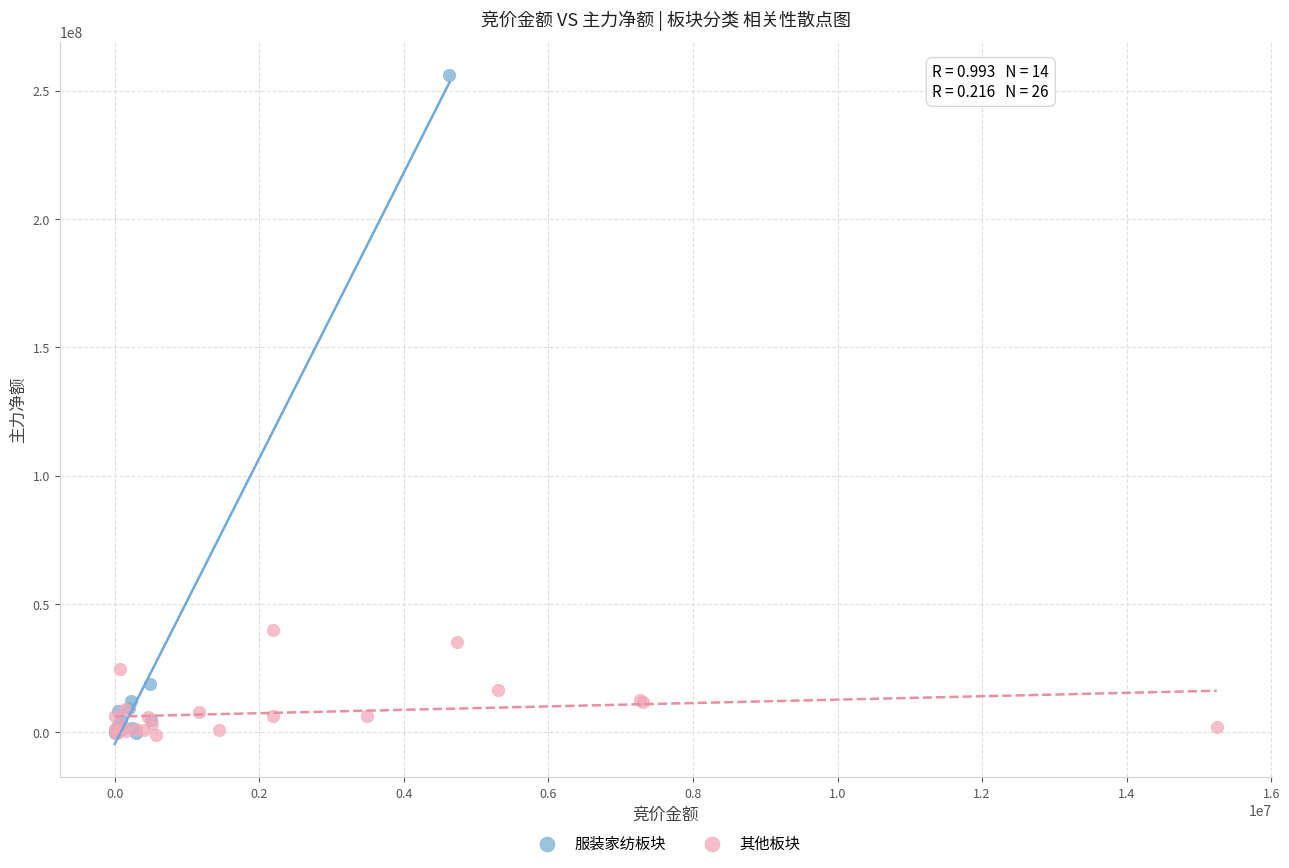

Which series has the largest Y range (max minus min)?

服装家纺板块